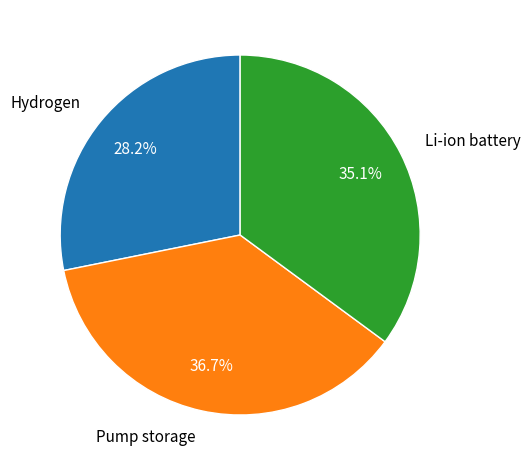

How much of the chart is everything except Hydrogen?

71.8%